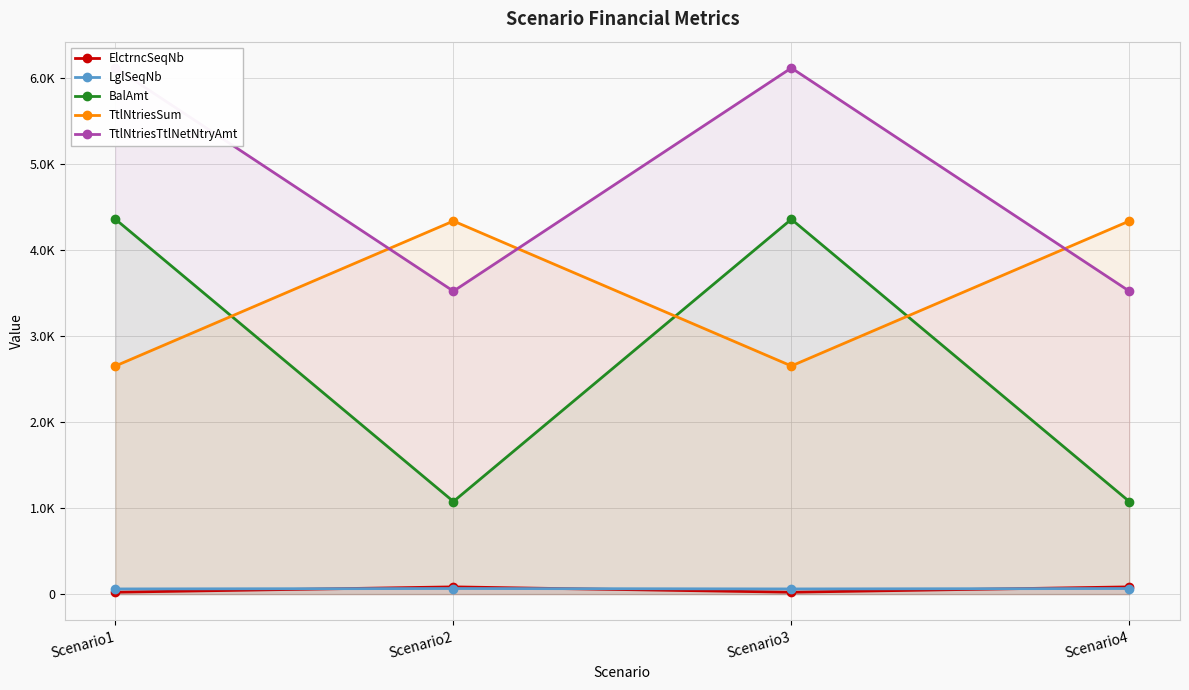

List the series in order of their peak value, highest first.

TtlNtriesTtlNetNtryAmt, BalAmt, TtlNtriesSum, ElctrncSeqNb, LglSeqNb